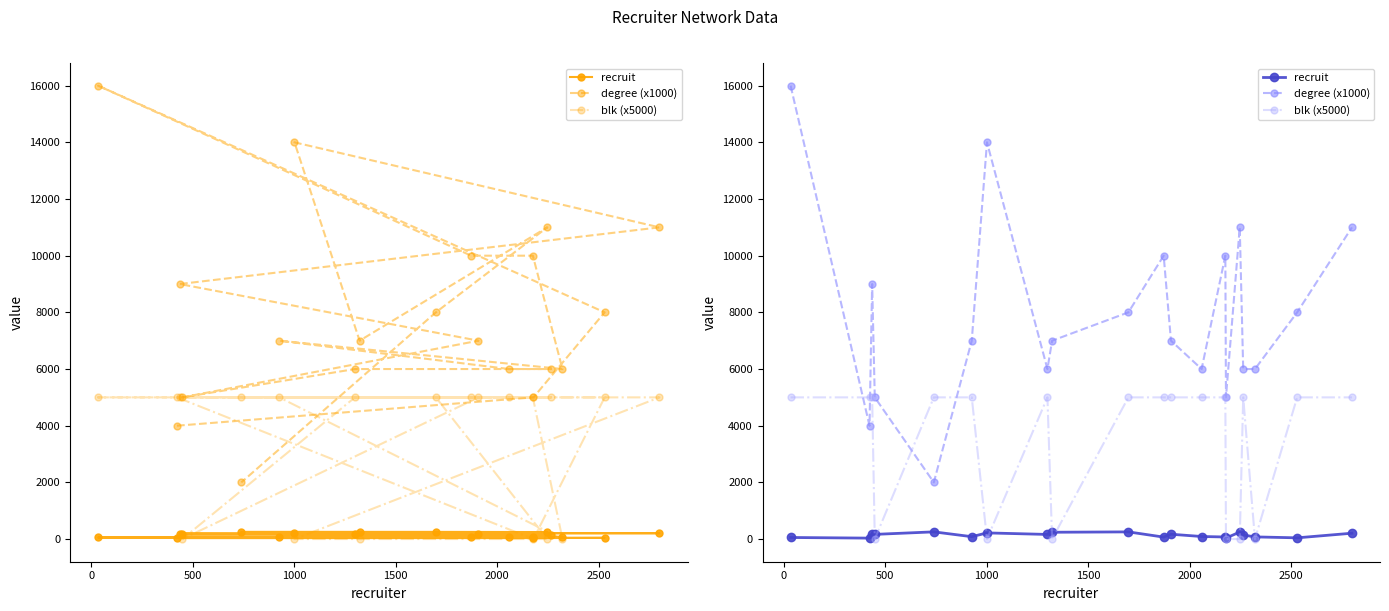

At how many categories does at least one series exceed 13459?

2